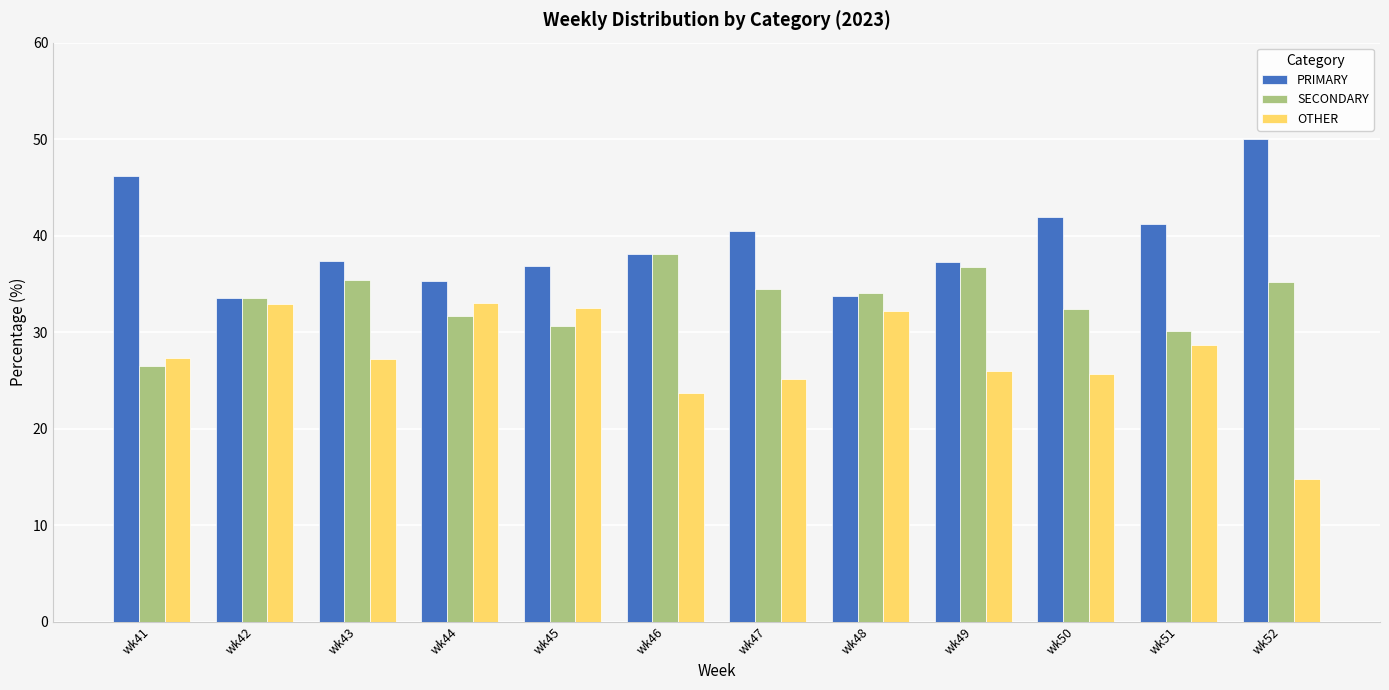

What is the value of the PRIMARY bar at the 11th from the left?

41.2